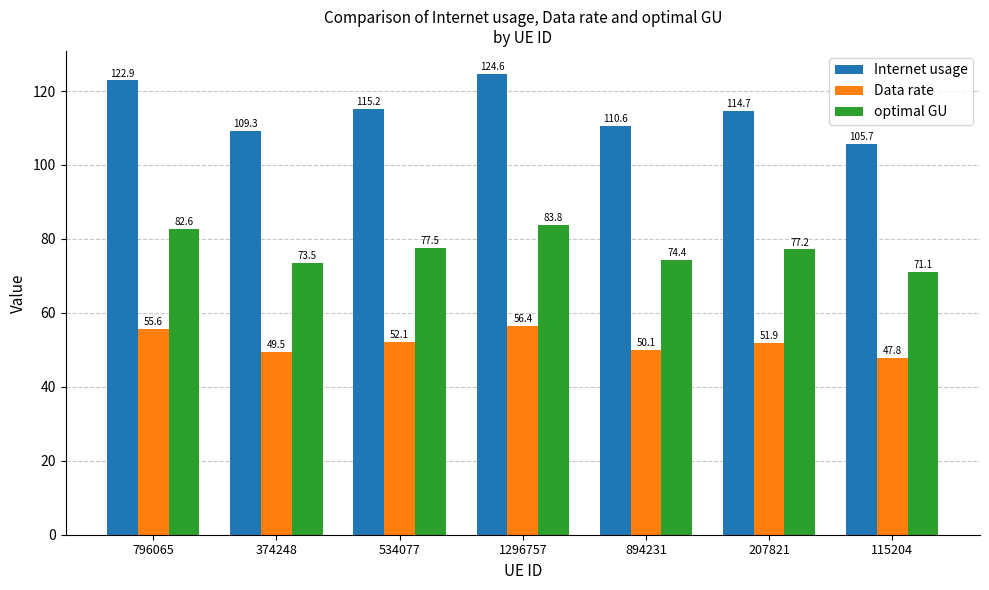

Count the number of categories in the chart.

7